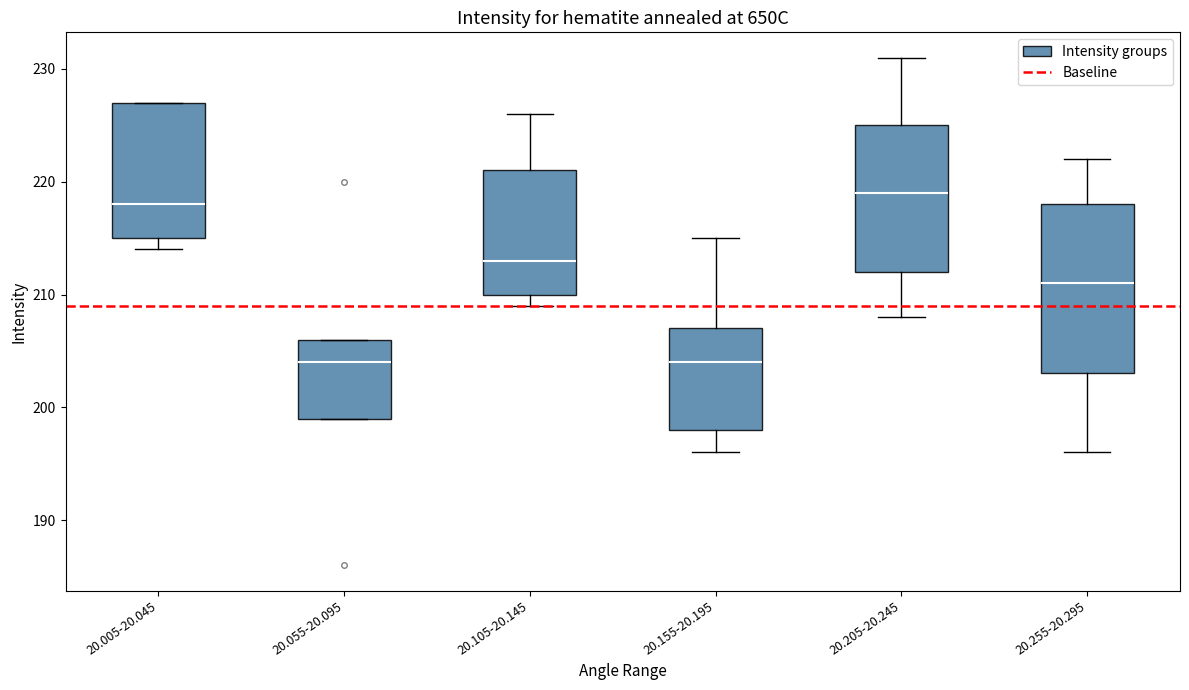

Reading left to right, transcribe this box plot: for each box, give where its median line is, the range the box spans, and where its two whiskers end, as read against the y-axis. The values are not printed on the chart, so give them approximately, as read against the axis.

20.005-20.045: median 218, box 215 to 227, whiskers 214 to 227
20.055-20.095: median 204, box 199 to 206, whiskers 199 to 206
20.105-20.145: median 213, box 210 to 221, whiskers 209 to 226
20.155-20.195: median 204, box 198 to 207, whiskers 196 to 215
20.205-20.245: median 219, box 212 to 225, whiskers 208 to 231
20.255-20.295: median 211, box 203 to 218, whiskers 196 to 222